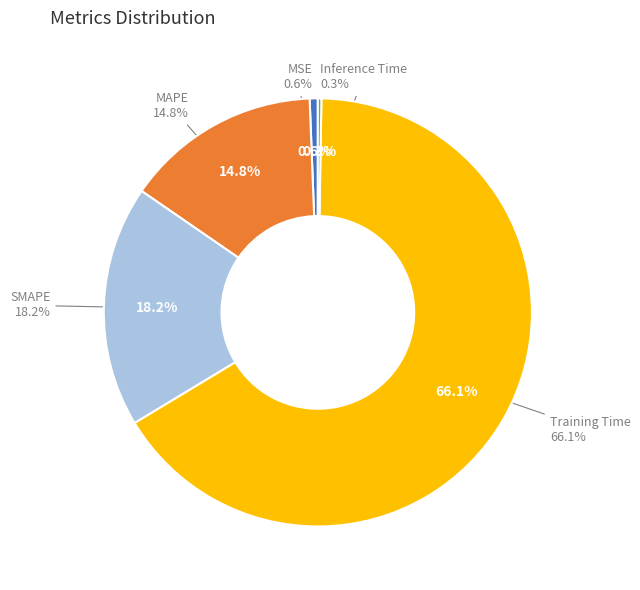

Which slice is the smallest?

Inference Time